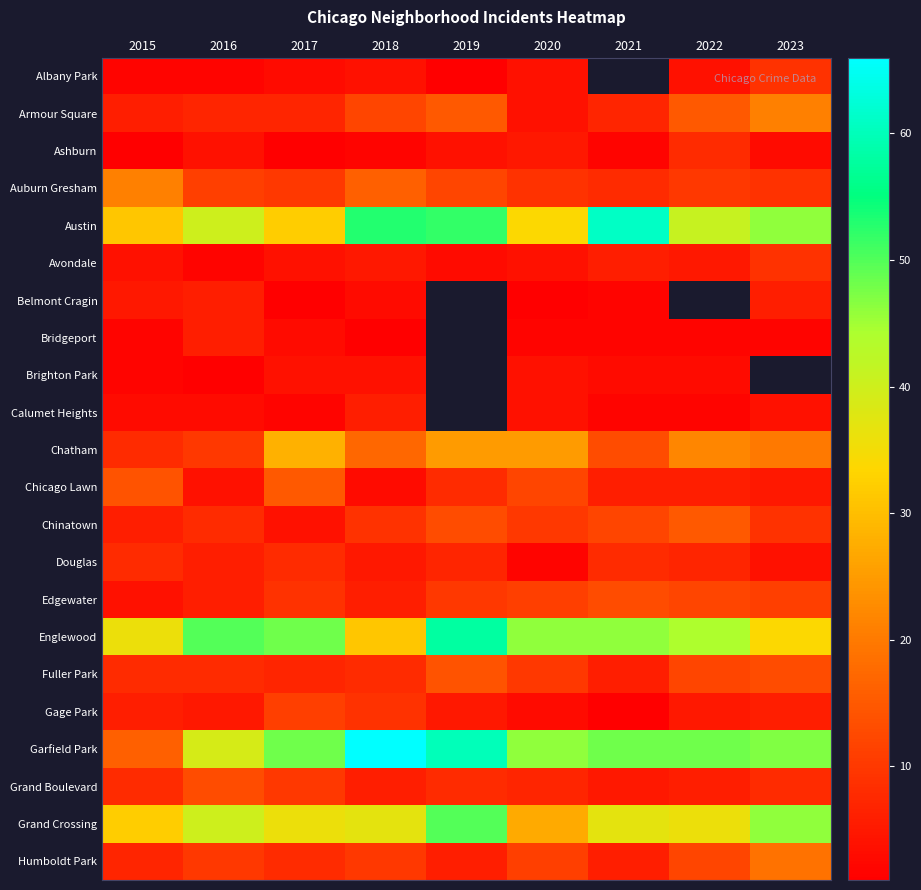

The Chinatown series shows 6.6 at 2017. True or false?

False